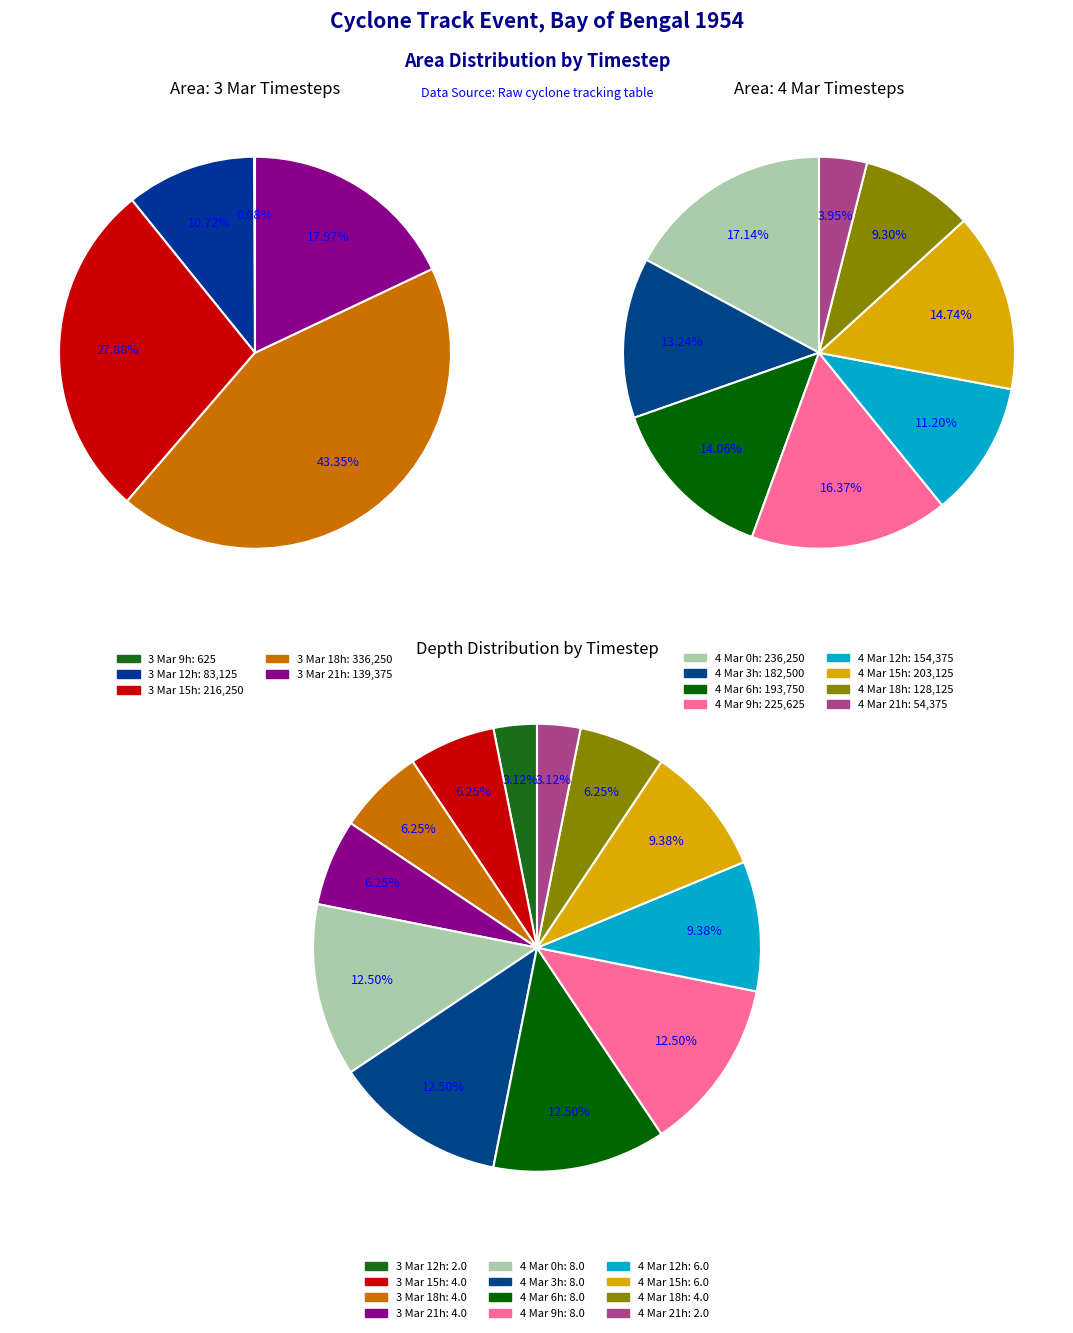

To the nearest percent, what is the combined percentage of 8 and 6?

19%